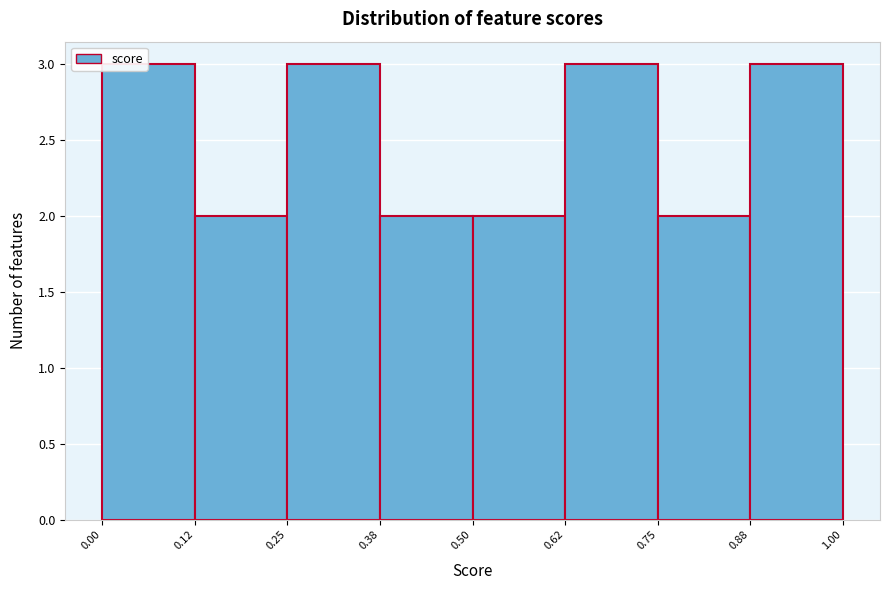

Reading left to right, list every bar in this chart as the range it spans on the x-axis followed by its height. The values are not printed on the chart, so give them approximately, as read against the axis.

0.00 to 0.12: 3
0.12 to 0.25: 2
0.25 to 0.38: 3
0.38 to 0.50: 2
0.50 to 0.62: 2
0.62 to 0.75: 3
0.75 to 0.88: 2
0.88 to 1.00: 3